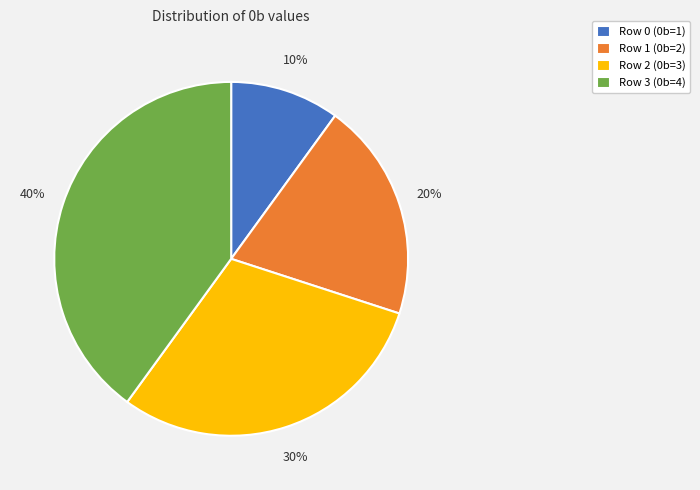

Rank the categories by value from lowest to highest.

Row 0, Row 1, Row 2, Row 3